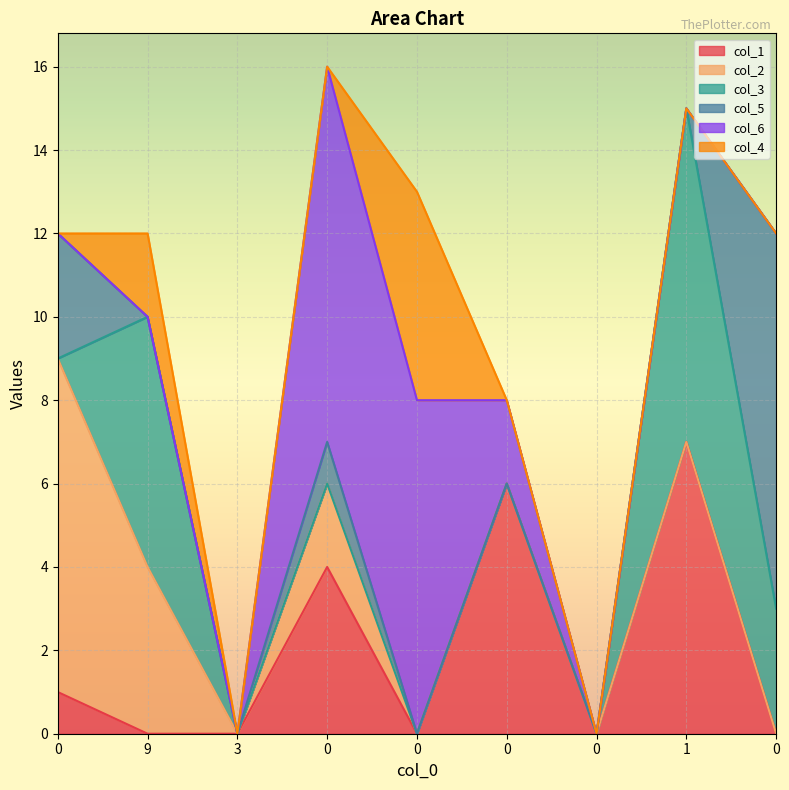

Does the chart display data point markers on the line(s)?

No